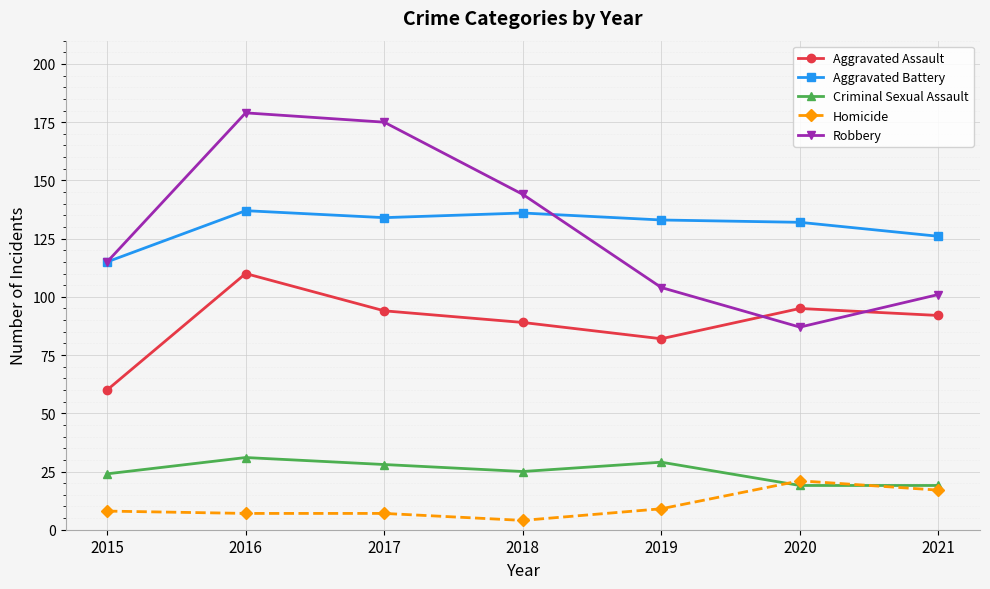

At which label is Aggravated Assault closest to 85?

2019